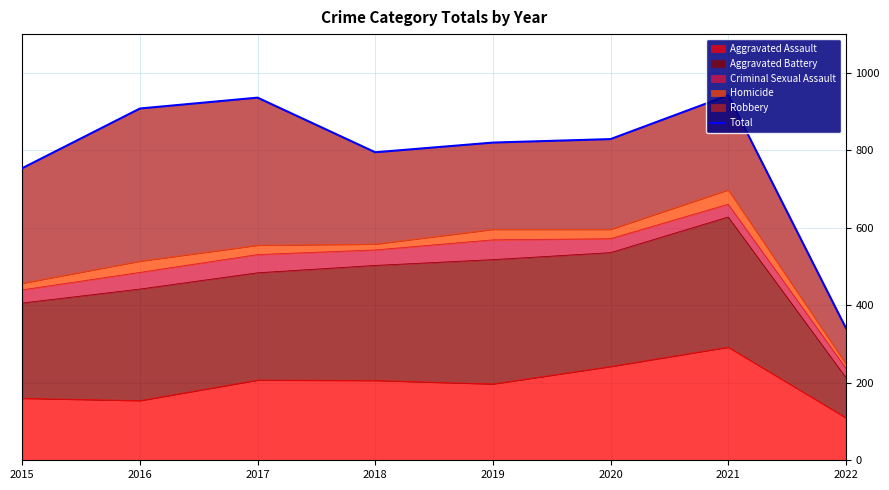

The chart shows a value of 232 at 2021. True or false?

False